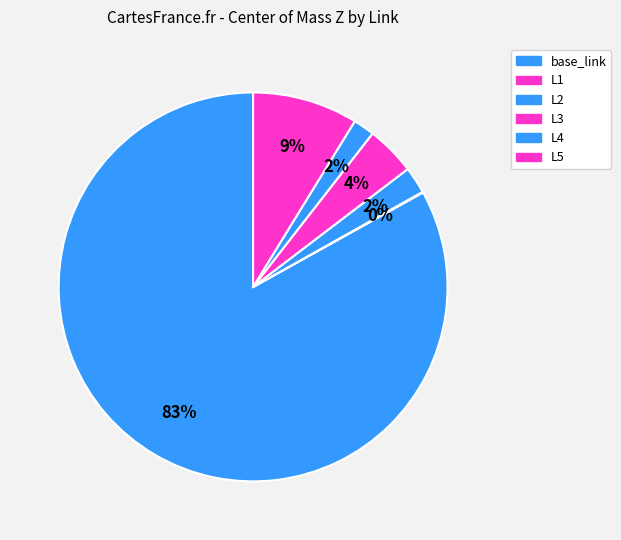

What is the largest slice in the pie chart?

base_link